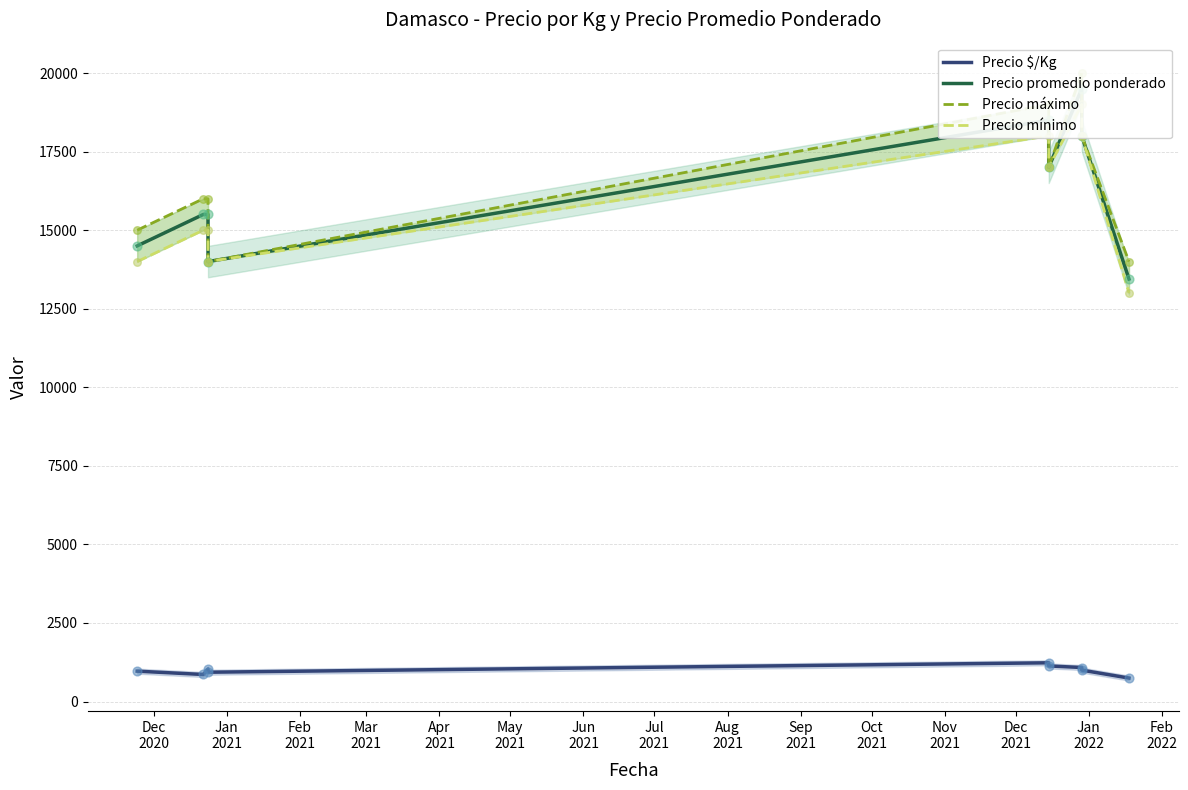

What are all the series names shown in the legend?

Precio $/Kg, Precio promedio ponderado, Precio máximo, Precio mínimo